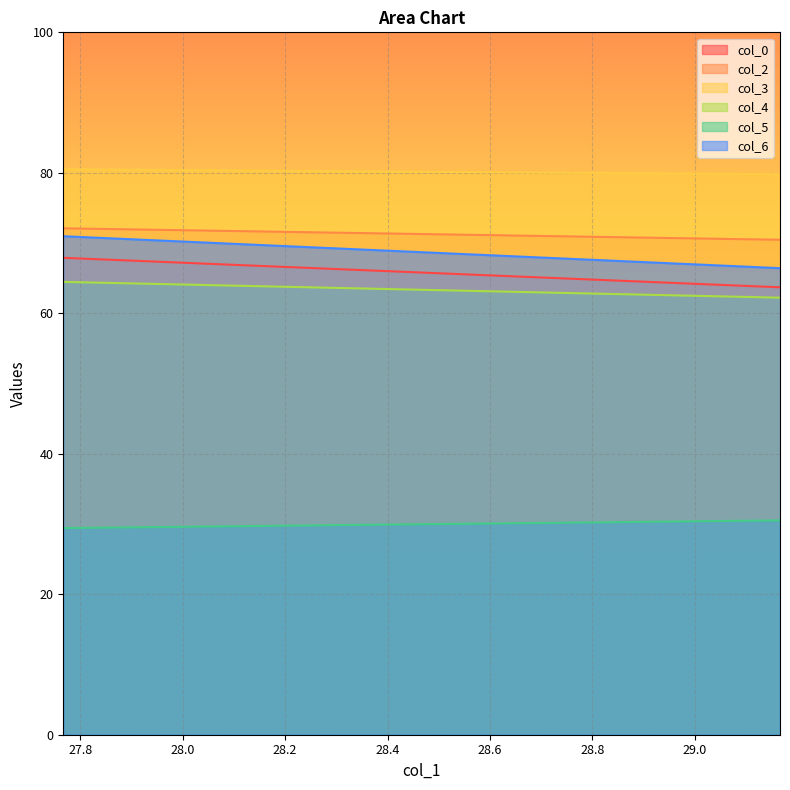

How many categories are shown in the chart?

200